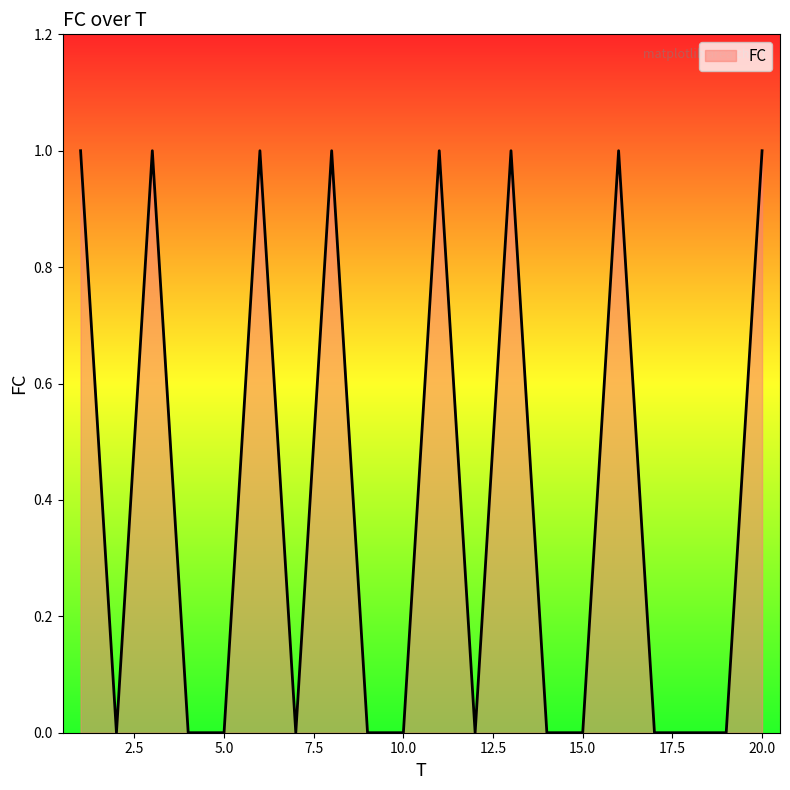

Reading left to right, what are all the values shown in this chart?

1	0	1	0	0	1	0	1	0	0	1	0	1	0	0	1	0	0	0	1